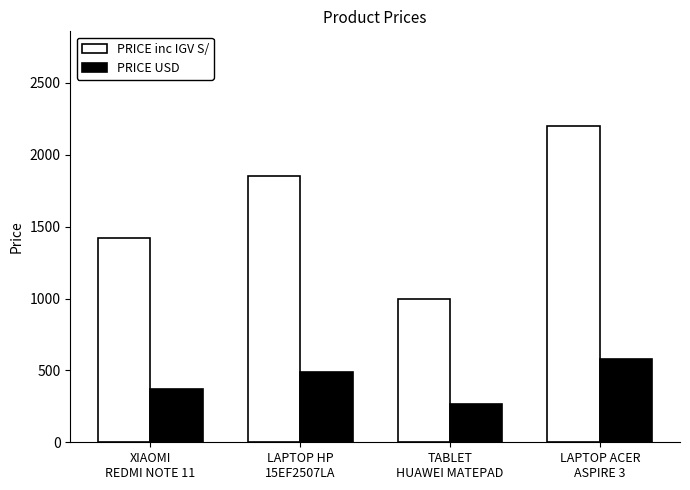

Which category has the lowest value in the PRICE inc IGV S/ series?

TABLET
HUAWEI MATEPAD